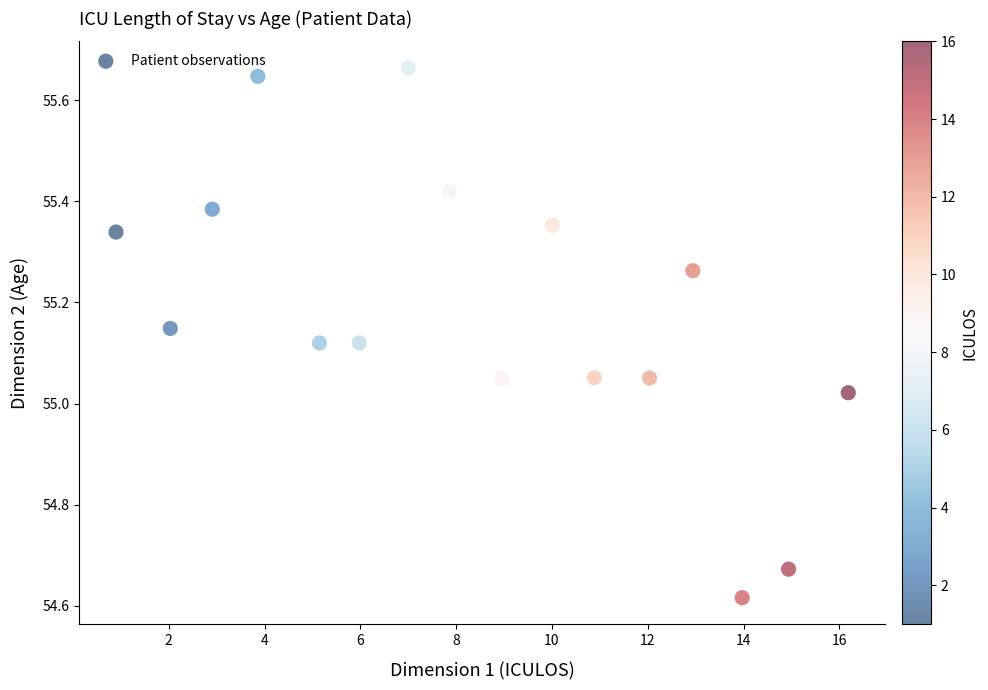

What is the range of X values (max minus min)?

15.3